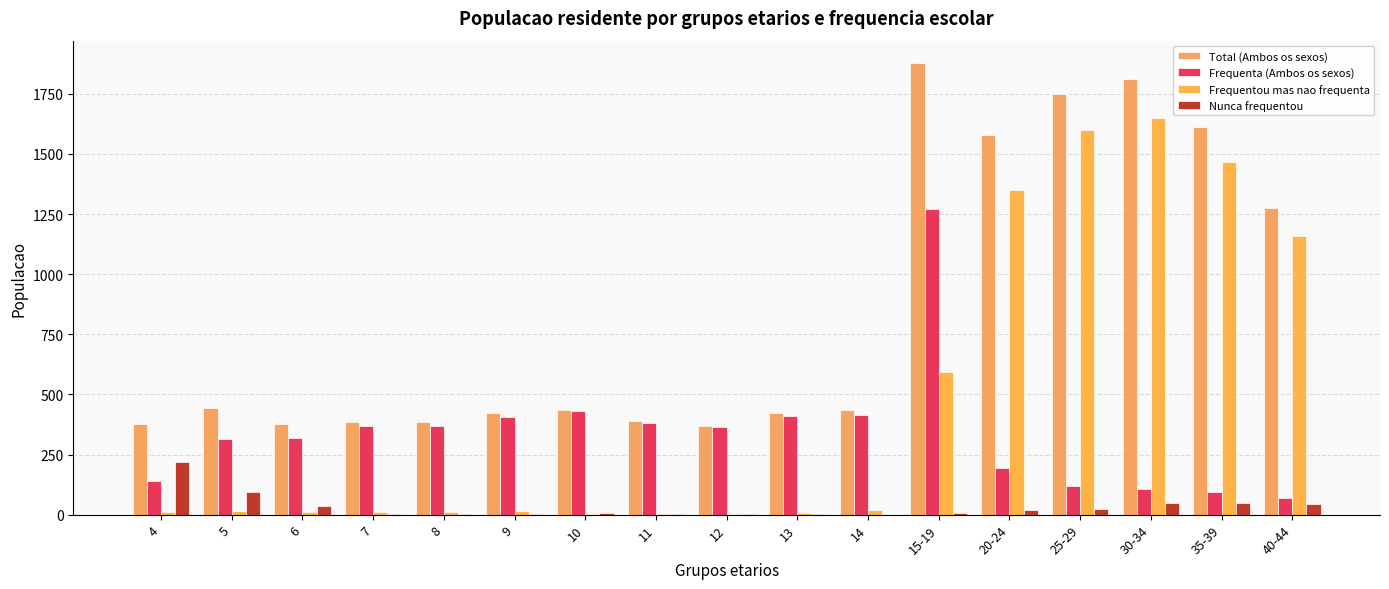

List the series in order of their peak value, lowest first.

Nunca frequentou, Frequenta (Ambos os sexos), Frequentou mas nao frequenta, Total (Ambos os sexos)